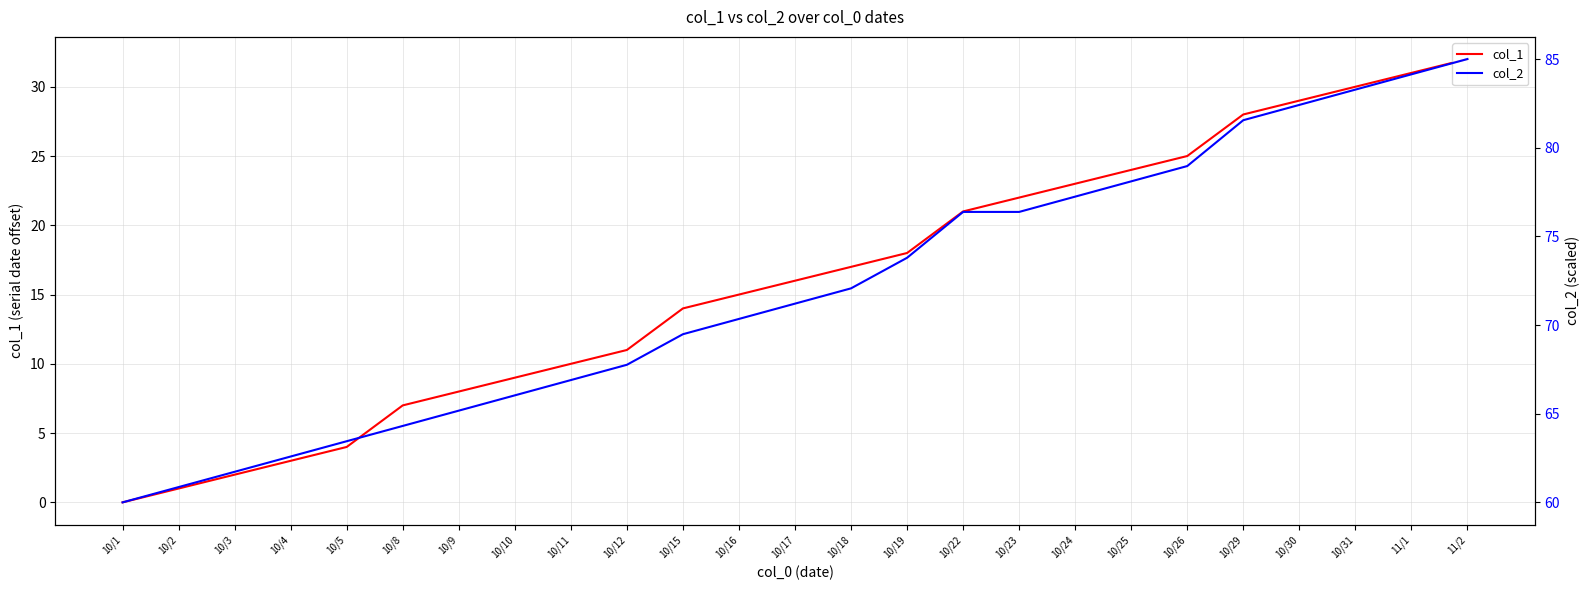

How many categories are shown in the chart?

25